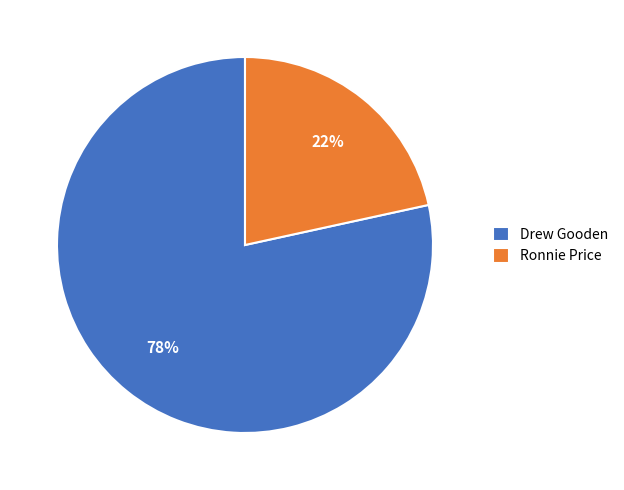

How many slices are in this pie chart?

2